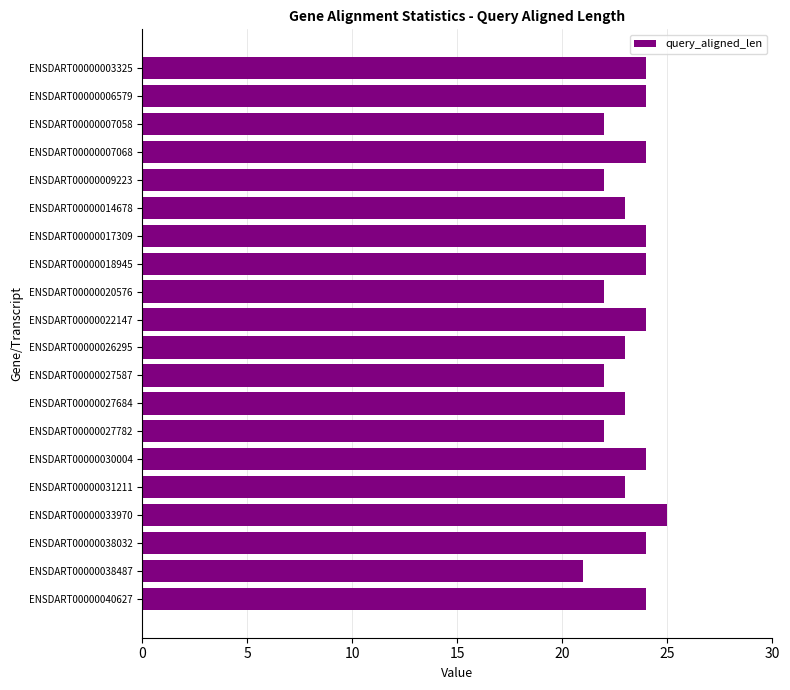

The chart shows a value of 38 at ENSDART00000007058. True or false?

False